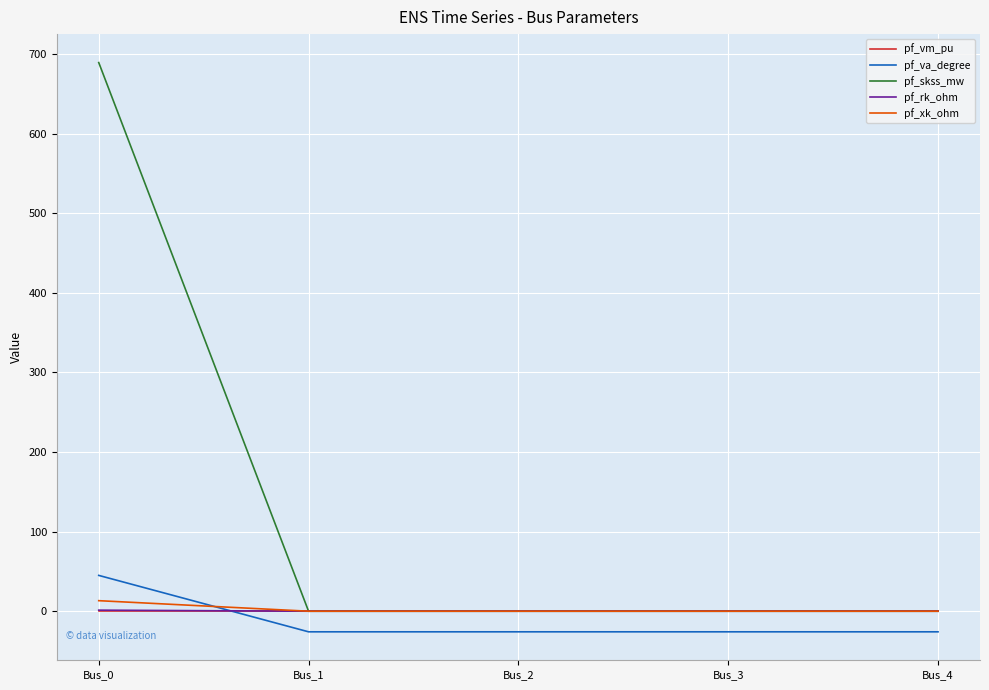

Which category has the highest value across all series?

Bus_0